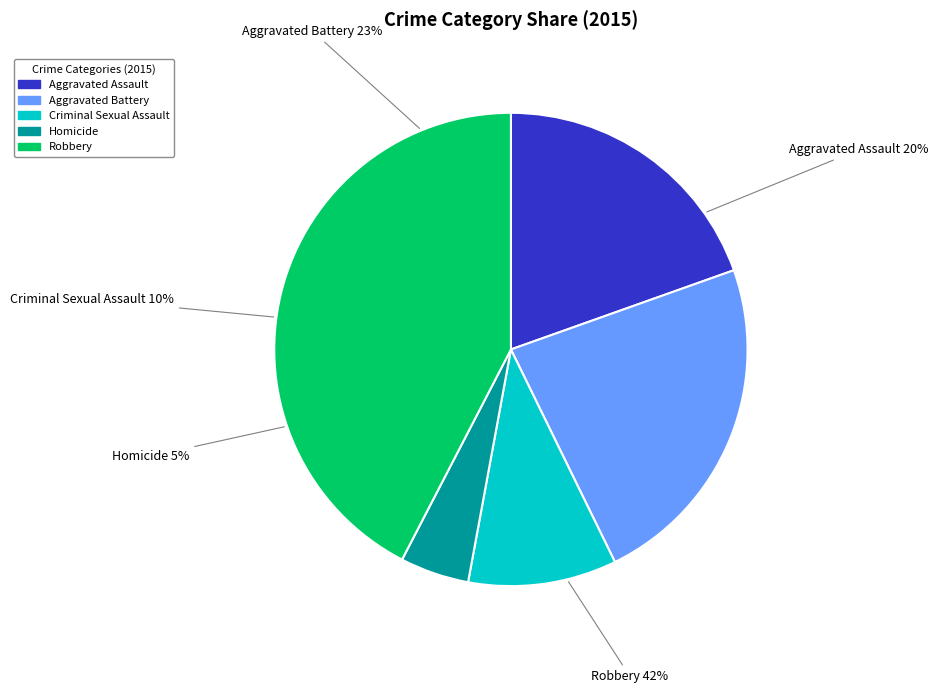

What is the smallest slice in the pie chart?

Homicide